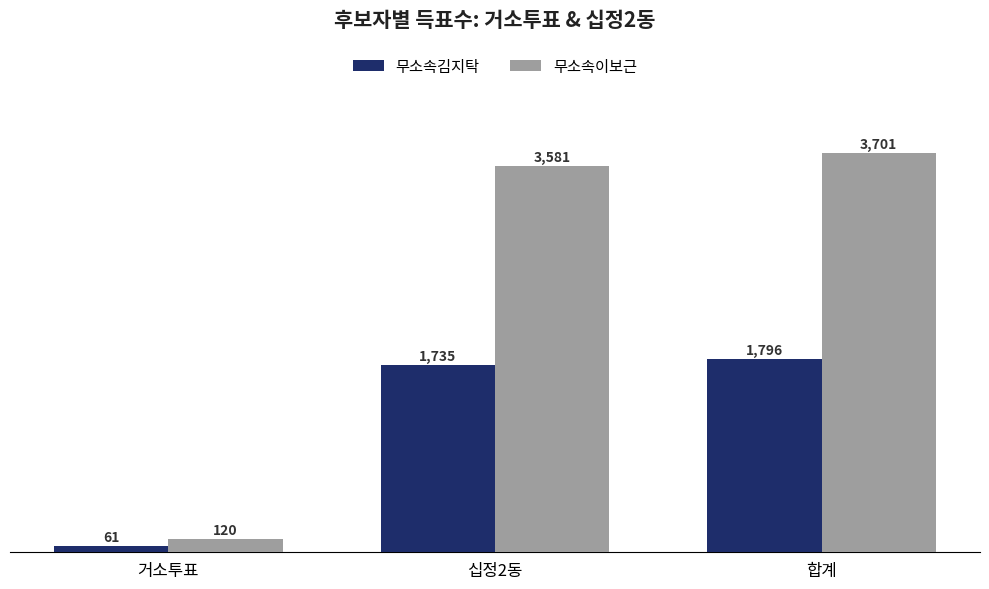

Which series changed the most between 거소투표 and 십정2동?

무소속이보근